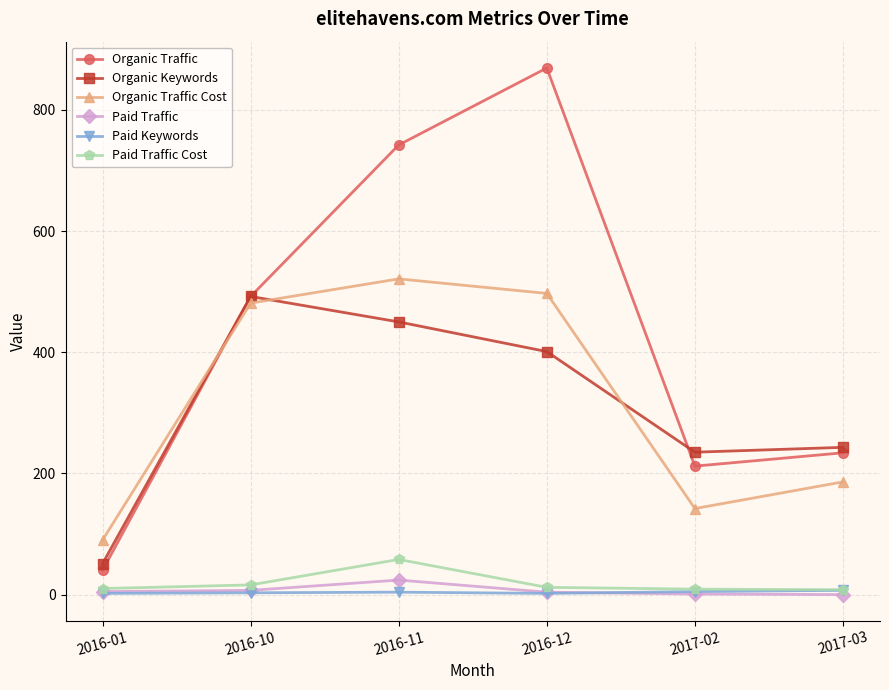

At how many categories does at least one series exceed 252?

3